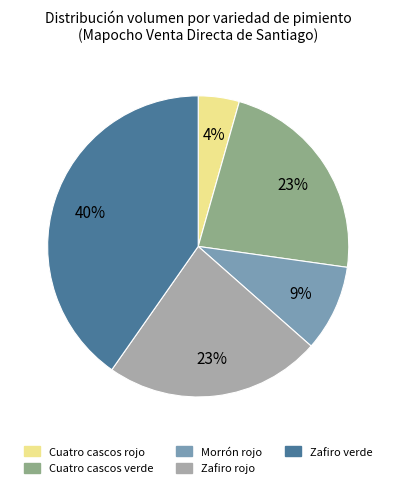

Is the sum of Cuatro cascos verde and Zafiro rojo greater than half?

No